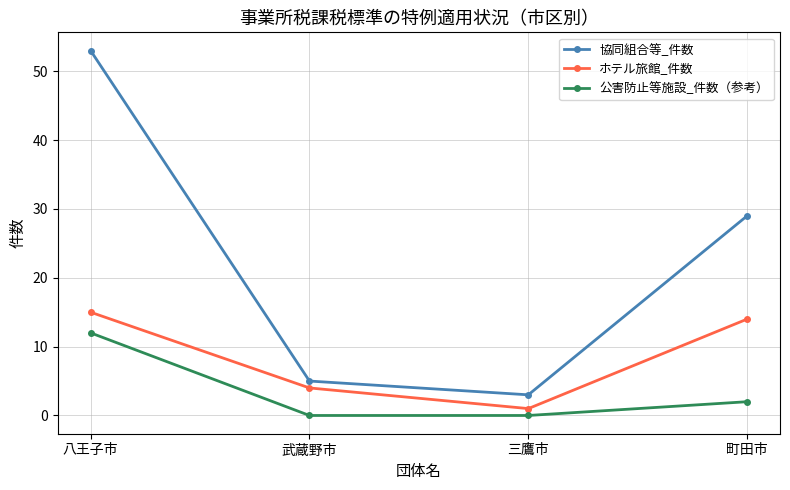

Reading left to right, list all the values displayed in this chart.

協同組合等_件数: 八王子市=53	武蔵野市=5	三鷹市=3	町田市=29
ホテル旅館_件数: 八王子市=15	武蔵野市=4	三鷹市=1	町田市=14
公害防止等施設_件数（参考）: 八王子市=12	武蔵野市=0	三鷹市=0	町田市=2